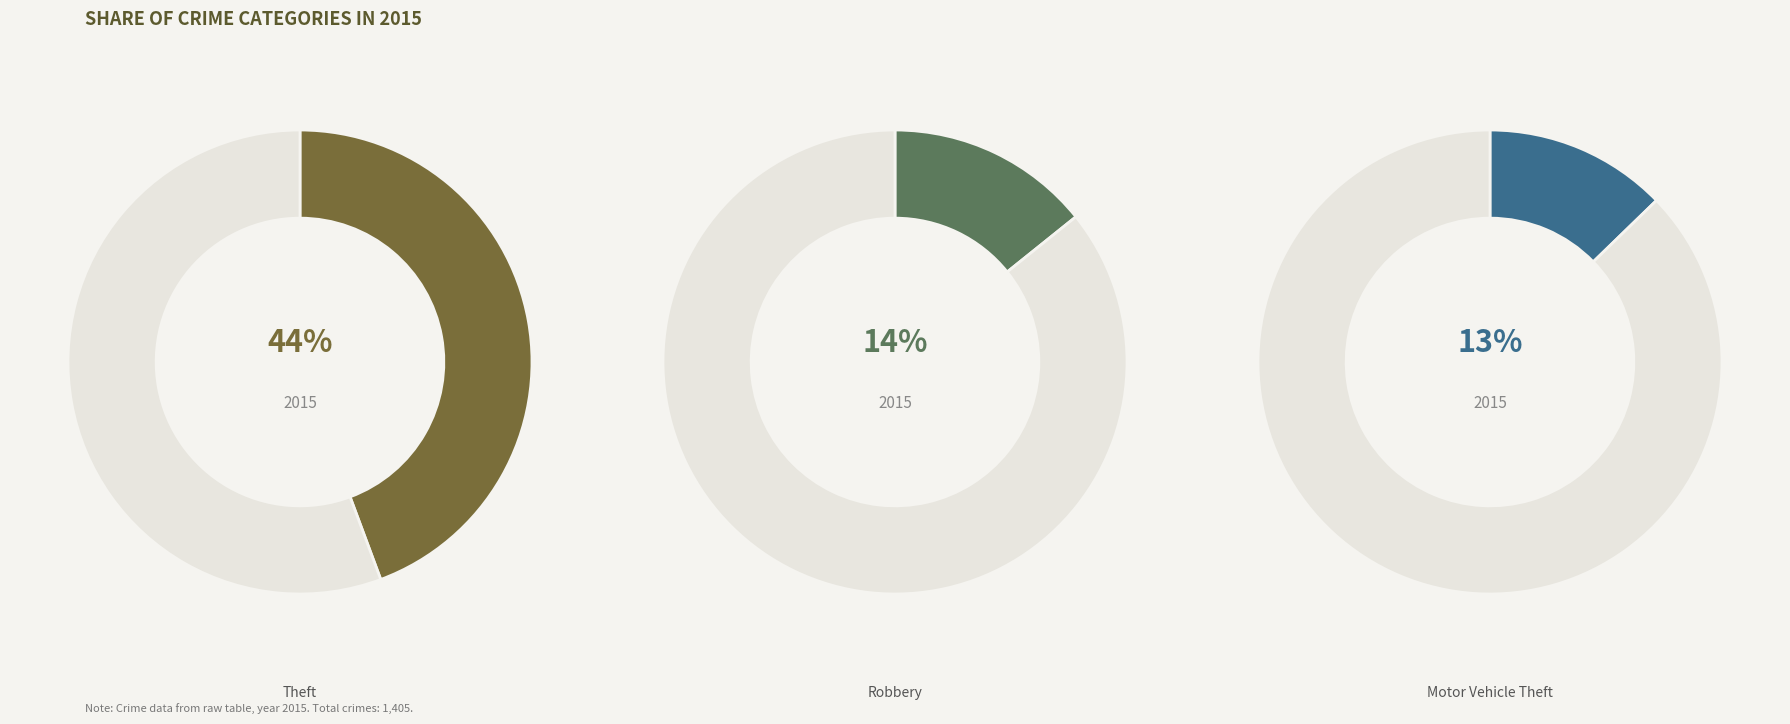

Combined, do Criminal Sexual Assault and Homicide account for over 50%?

No